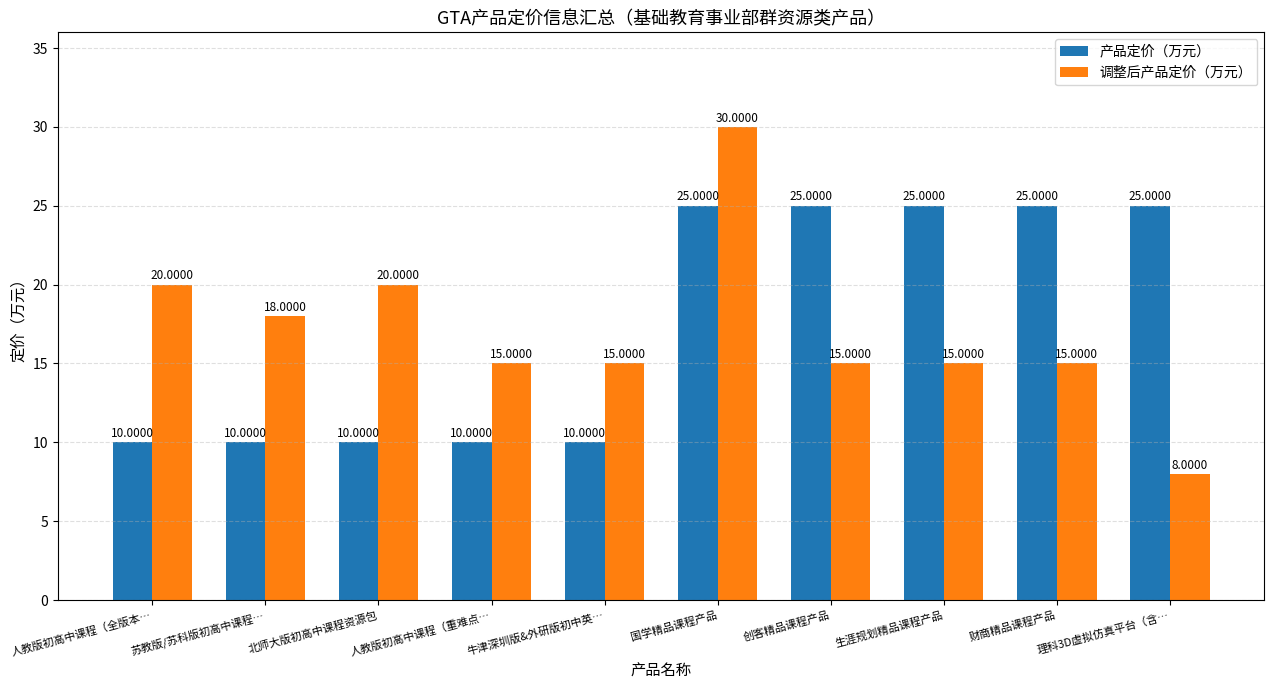

Rank the series by their average value, from highest to lowest.

产品定价（万元）, 调整后产品定价（万元）